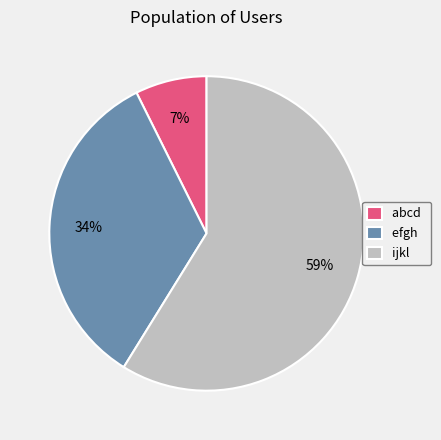

What percentage is the abcd slice, to the nearest percent?

7%